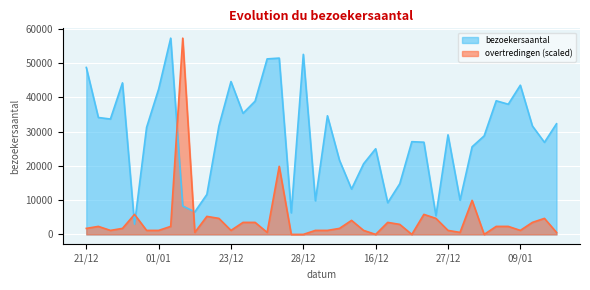

Rank the series by their average value, from lowest to highest.

overtredingen (scaled), bezoekersaantal